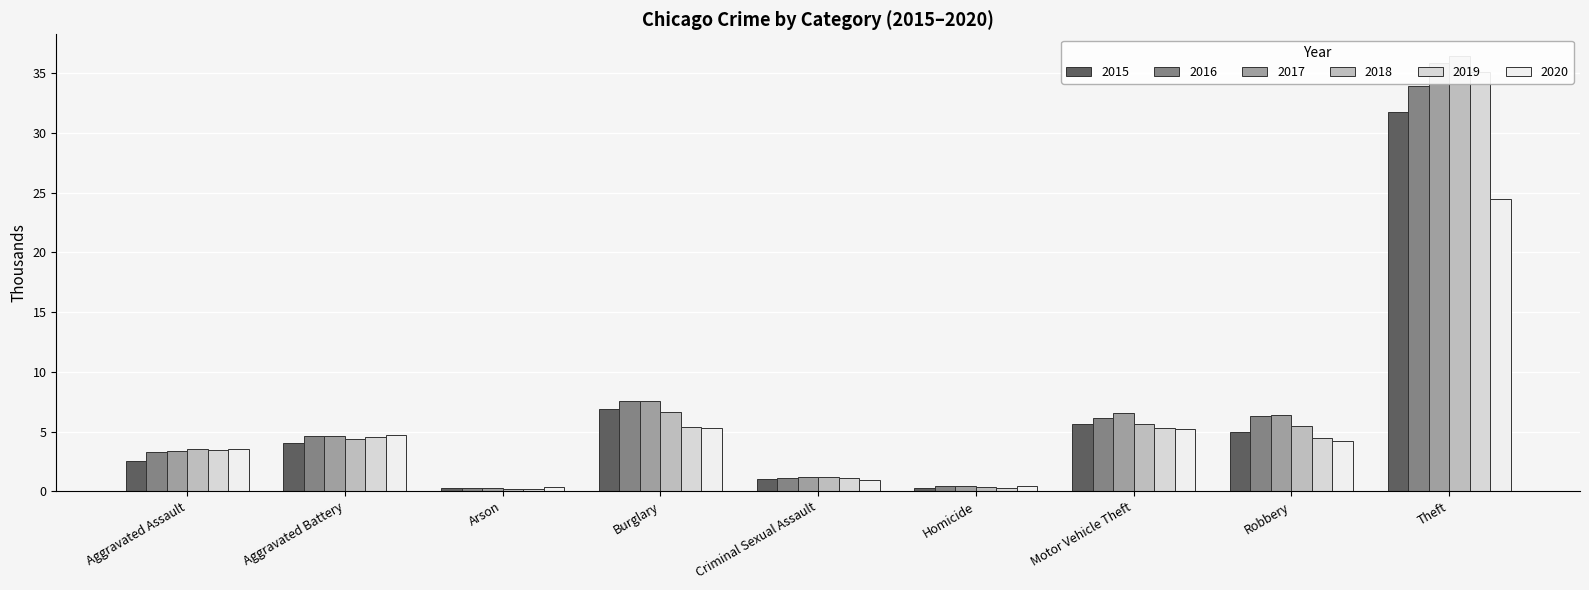

At how many categories does at least one series exceed 31?

1